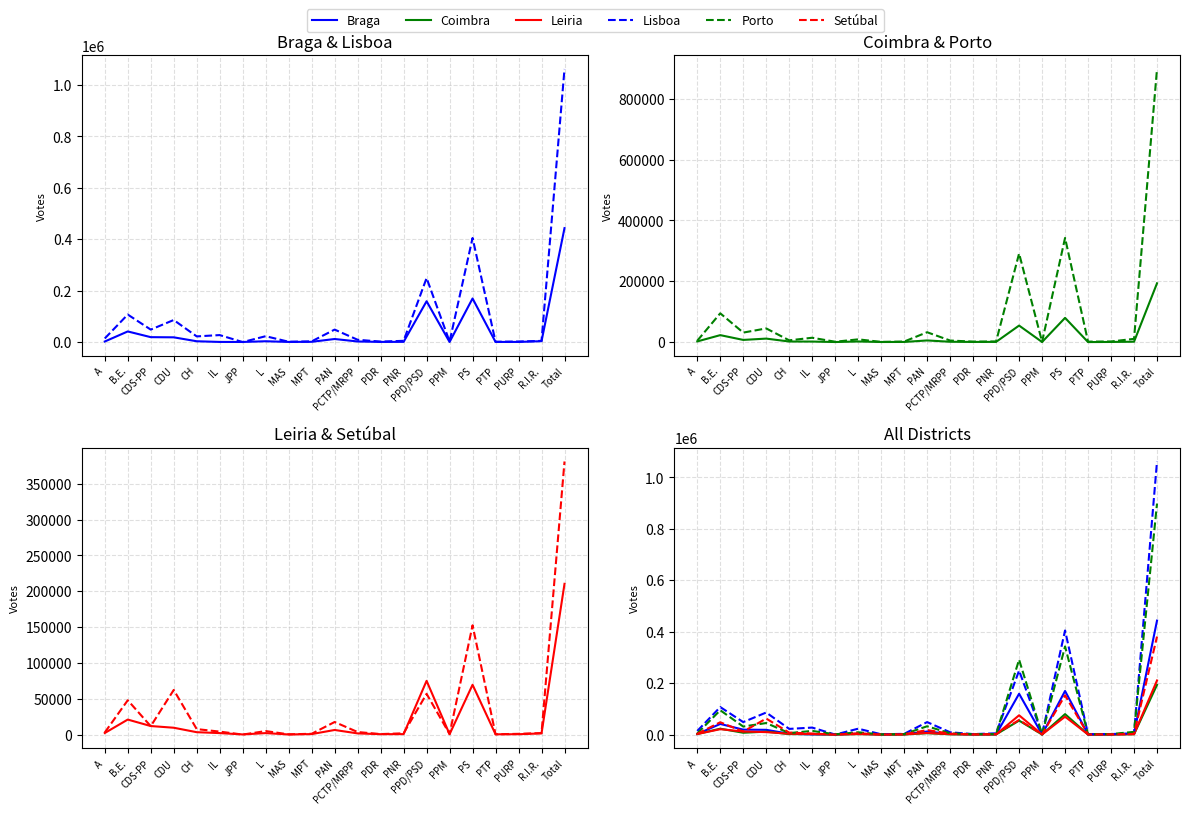

List the labels in order of Leiria value, smallest first.

MAS, JPP, PTP, PURP, PPM, PDR, PNR, MPT, PCTP/MRPP, R.I.R., L, IL, A, CH, PAN, CDU, CDS-PP, B.E., PS, PPD/PSD, Total